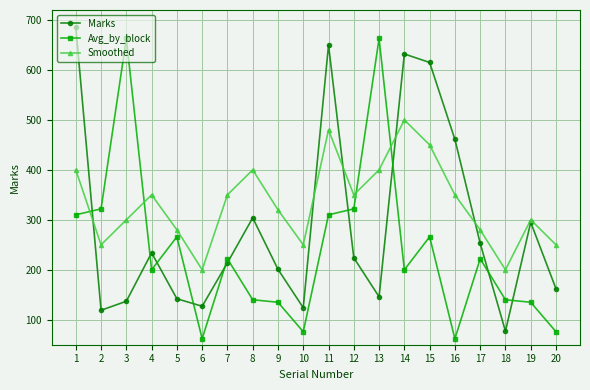

Is the value of Smoothed at 9 greater than the value of Avg_by_block at 18?

Yes